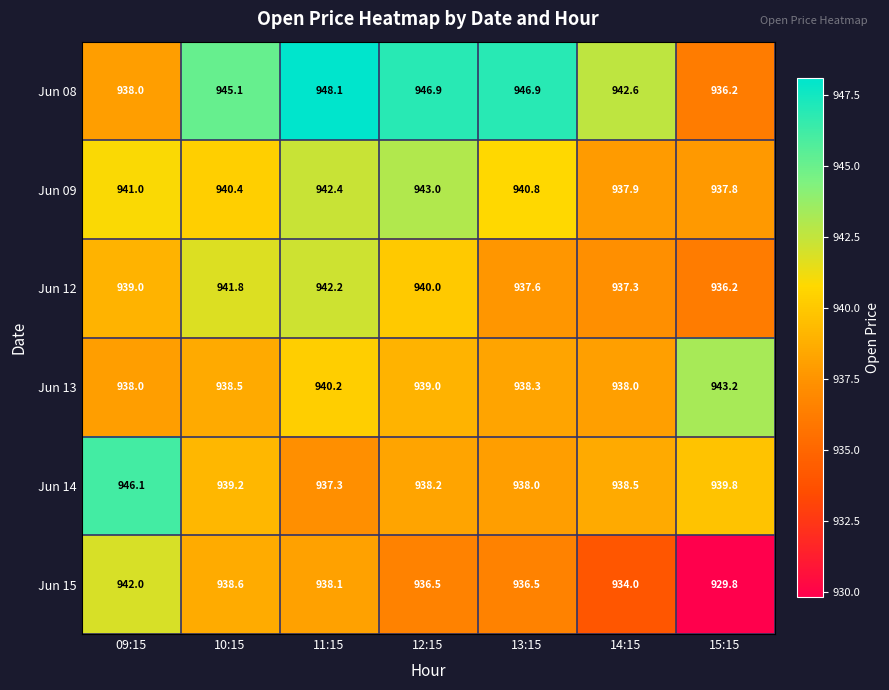

Which series has the largest range (max minus min)?

Jun 15